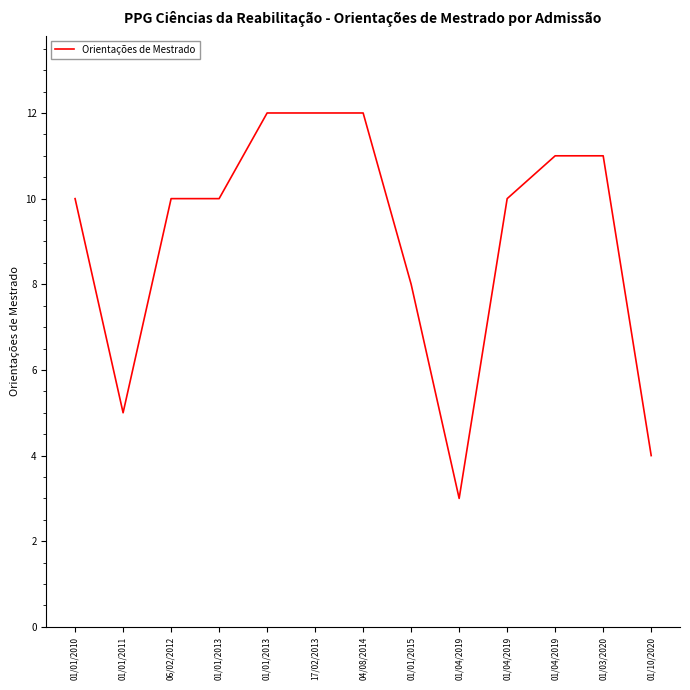

The chart shows a value of 6 at 01/01/2010. True or false?

False